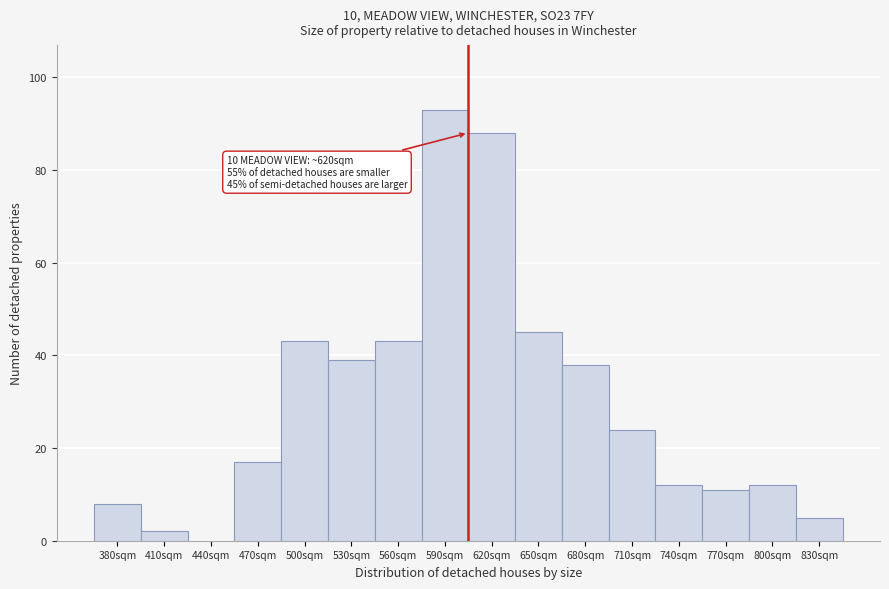

Reading left to right, list all the values displayed in this chart.

380sqm=8	410sqm=2	440sqm=0	470sqm=17	500sqm=43	530sqm=39	560sqm=43	590sqm=93	620sqm=88	650sqm=45	680sqm=38	710sqm=24	740sqm=12	770sqm=11	800sqm=12	830sqm=5